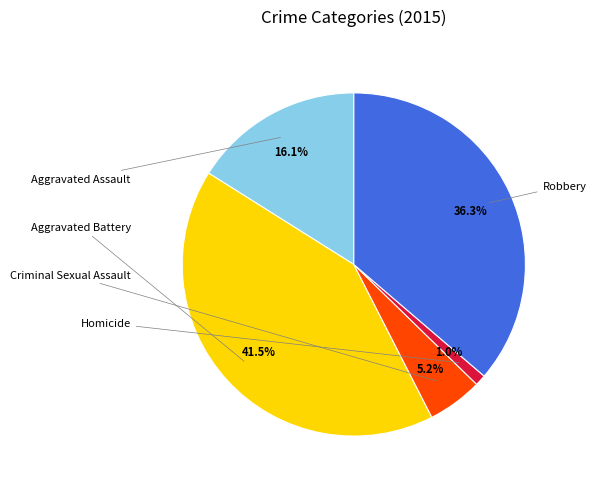

How many segments does this pie chart have?

5